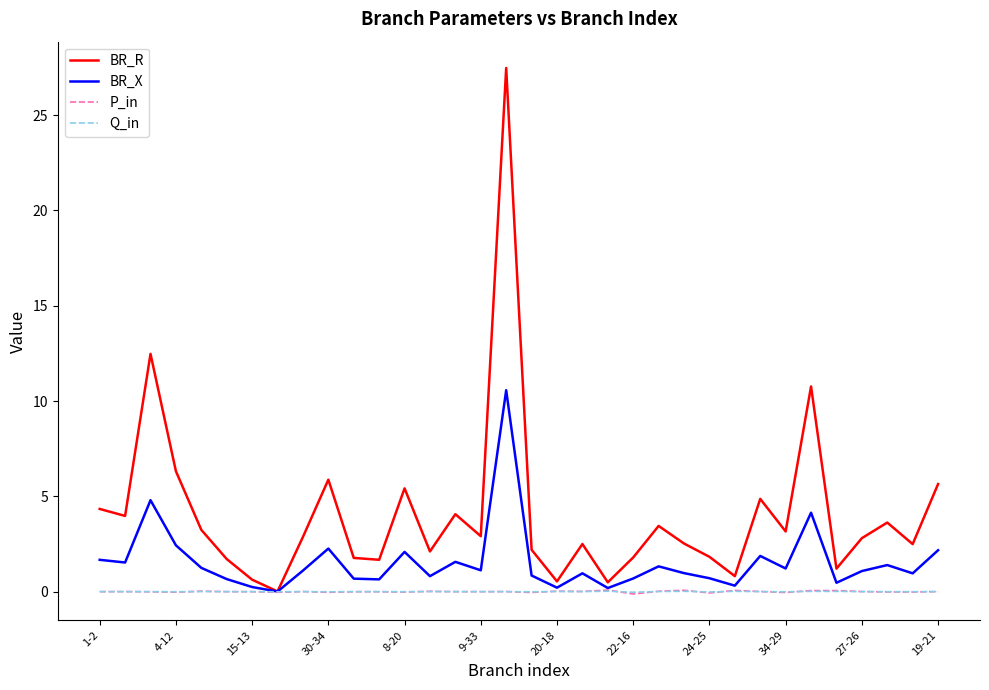

Count the number of data series in this chart.

4